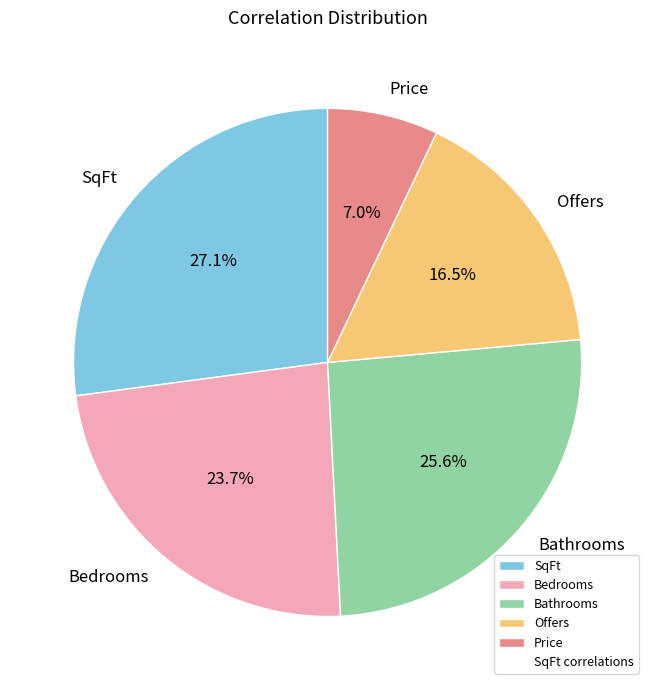

To the nearest percent, what percentage of the pie is Bedrooms?

24%